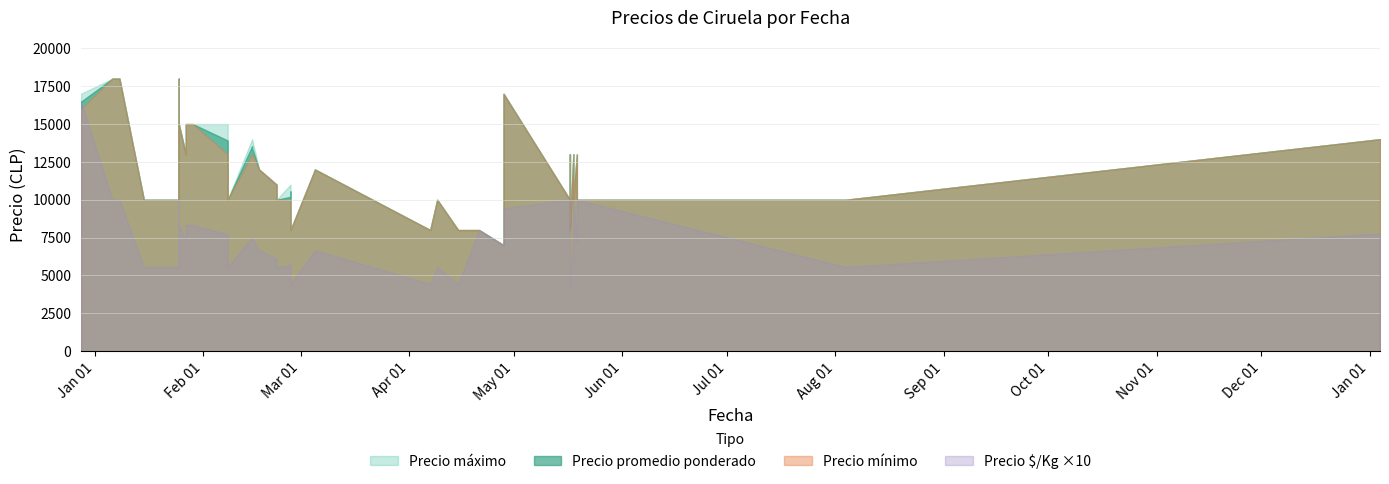

What is the sum of the Precio máximo values at 2021-01-25 and 2021-02-26?

23000